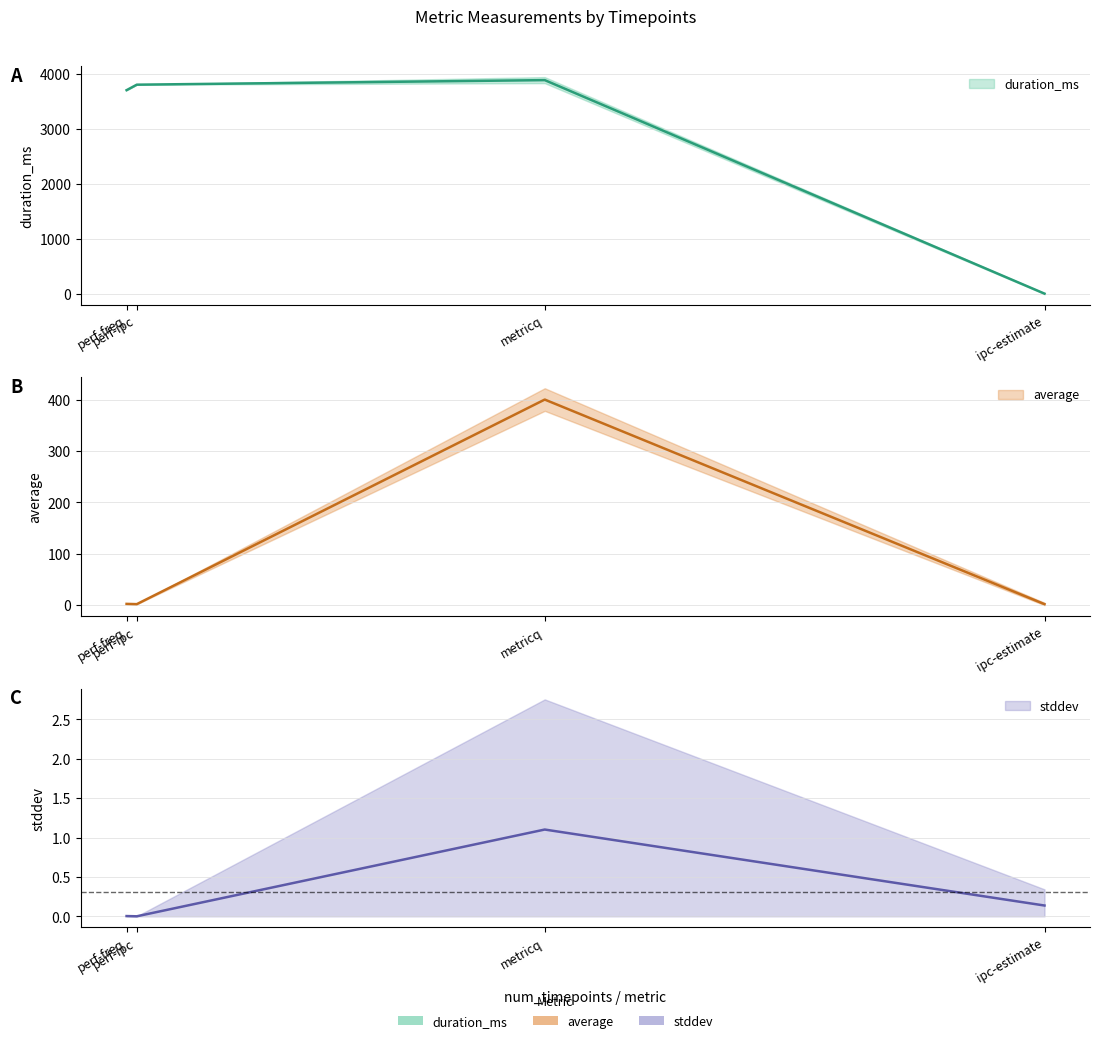

Rank the categories by stddev value from lowest to highest.

perf-ipc, perf-freq, ipc-estimate, metricq